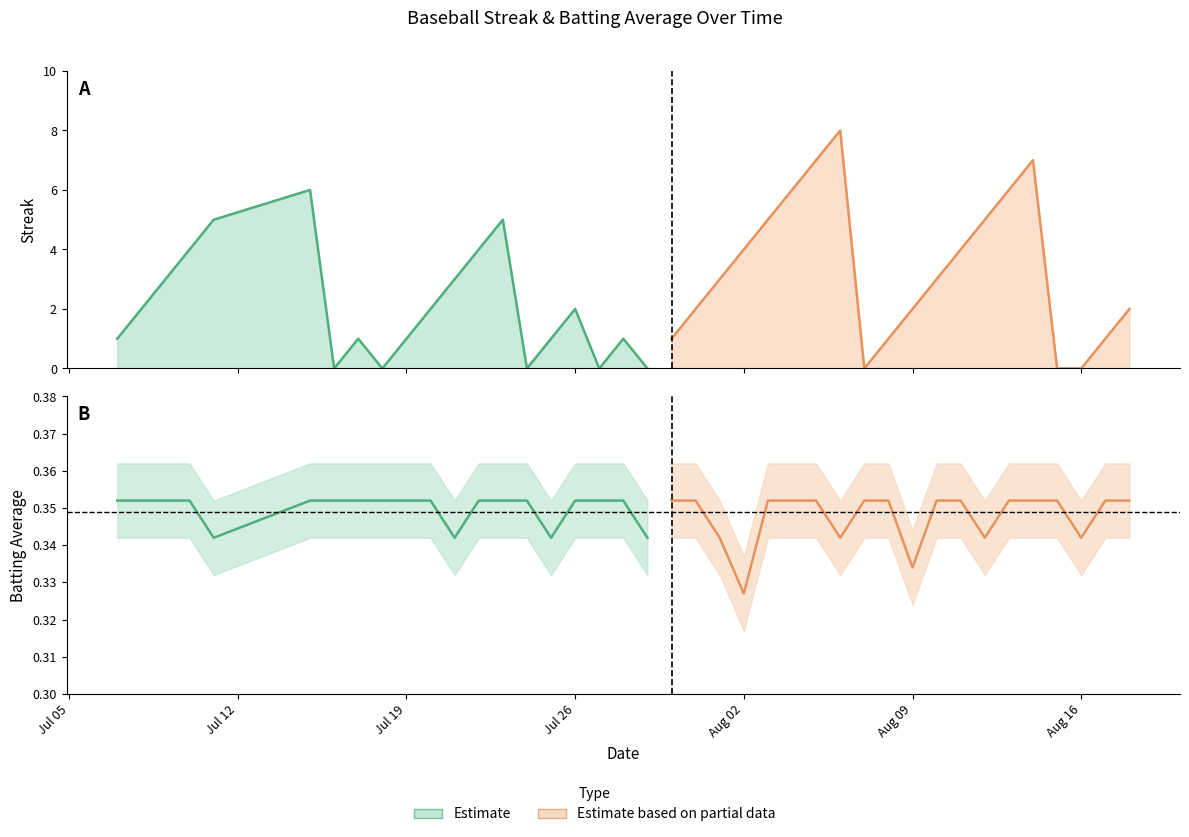

The Streak series shows 5.9 at 32. True or false?

False